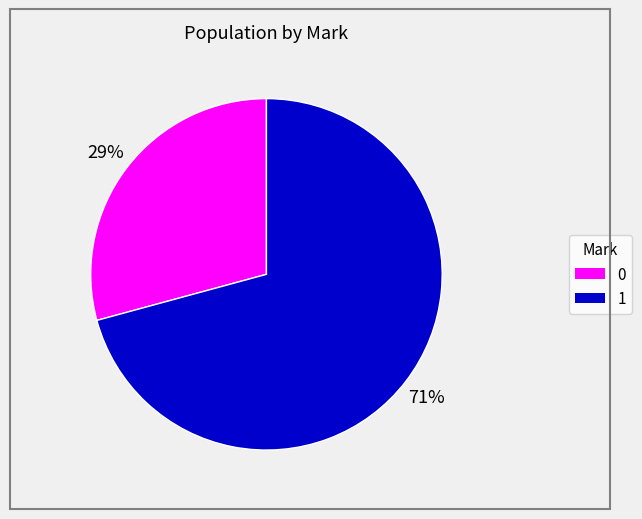

How many segments does this pie chart have?

2